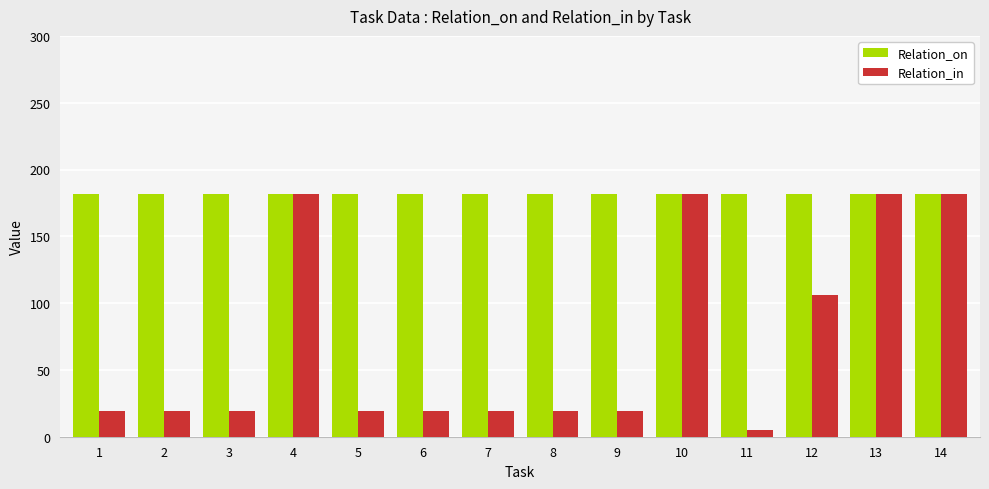

What is the sum of the Relation_on values at 12 and 14?

364